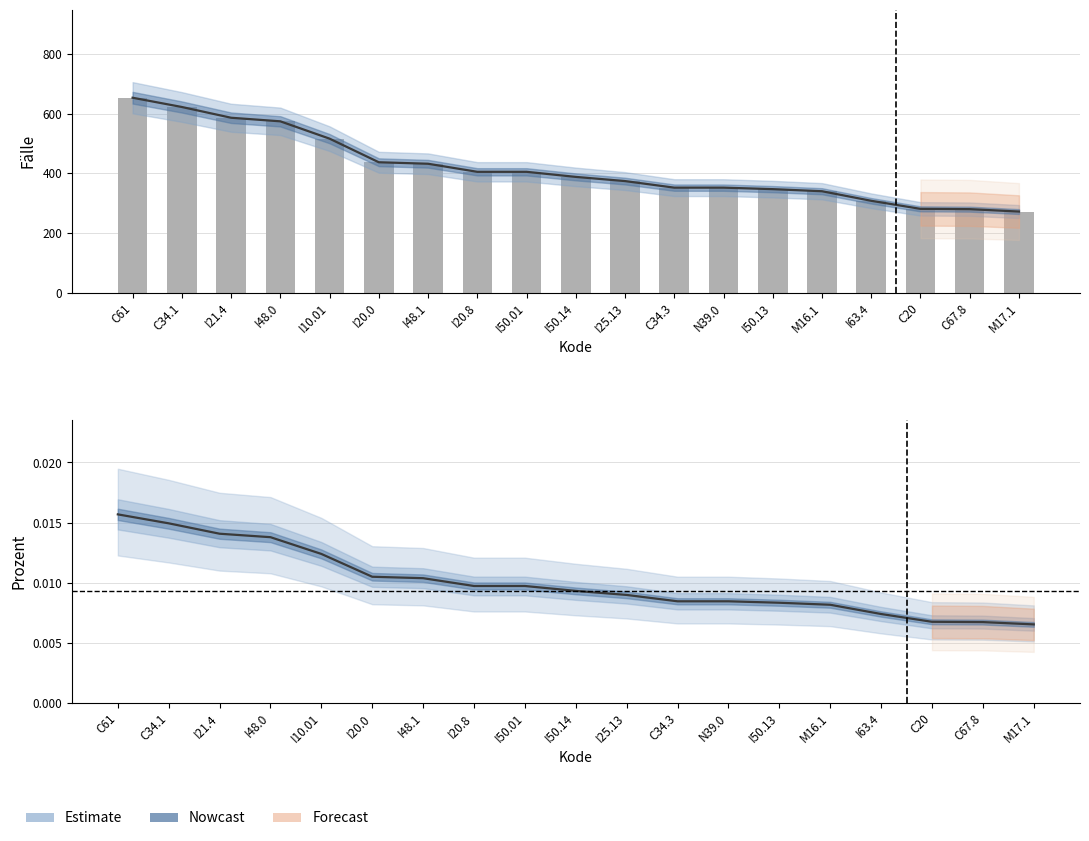

The chart shows a value of 0.0 at I48.1. True or false?

False